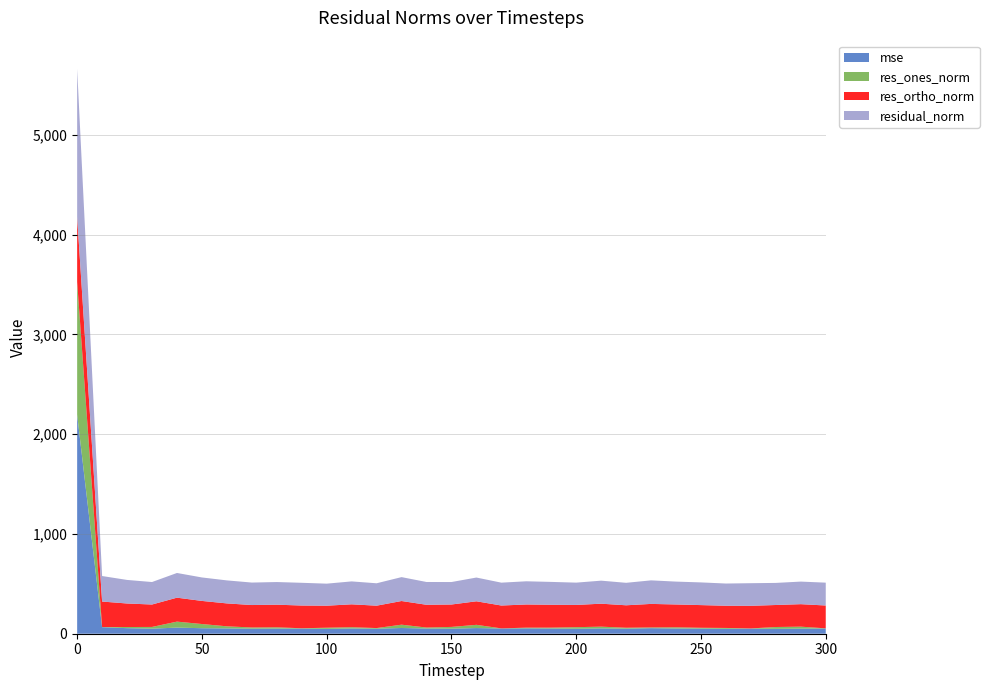

Reading left to right, what are all the values shown in this chart?

mse: 0=2195.1	10=65.4	20=55.7	30=50.8	40=61.2	50=55.3	60=53.2	70=50.7	80=51.5	90=51.9	100=48.8	110=52.7	120=50.3	130=57.4	140=52.1	150=50.7	160=56.7	170=52.5	180=54.0	190=52.5	200=49.9	210=53.3	220=50.7	230=55.7	240=52.5	250=51.7	260=49.6	270=51.3	280=49.0	290=51.2	300=52.4
res_ones_norm: 0=1329.8	10=1.5	20=11.4	30=17.2	40=60.0	50=41.9	60=21.1	70=11.8	80=12.8	90=2.9	100=11.5	110=12.6	120=6.4	130=33.2	140=9.9	150=17.5	160=32.5	170=1.0	180=6.9	190=8.6	200=15.7	210=17.6	220=9.3	230=7.3	240=12.0	250=7.9	260=8.3	270=1.7	280=18.3	290=19.6	300=1.5
res_ortho_norm: 0=653.1	10=255.6	20=235.8	30=224.7	40=240.1	50=231.4	60=229.6	70=224.9	80=226.6	90=227.8	100=220.6	110=229.3	120=224.3	130=237.2	140=228.1	150=224.5	160=235.8	170=229.1	180=232.2	190=229.0	200=222.9	210=230.1	220=225.0	230=235.8	240=228.8	250=227.2	260=222.5	270=226.6	280=220.6	290=225.4	300=228.9
residual_norm: 0=1481.6	10=255.7	20=236.1	30=225.3	40=247.4	50=235.2	60=230.6	70=225.3	80=227.0	90=227.8	100=220.9	110=229.6	120=224.4	130=239.5	140=228.3	150=225.2	160=238.0	170=229.1	180=232.3	190=229.1	200=223.5	210=230.8	220=225.2	230=235.9	240=229.1	250=227.4	260=222.6	270=226.6	280=221.3	290=226.2	300=228.9